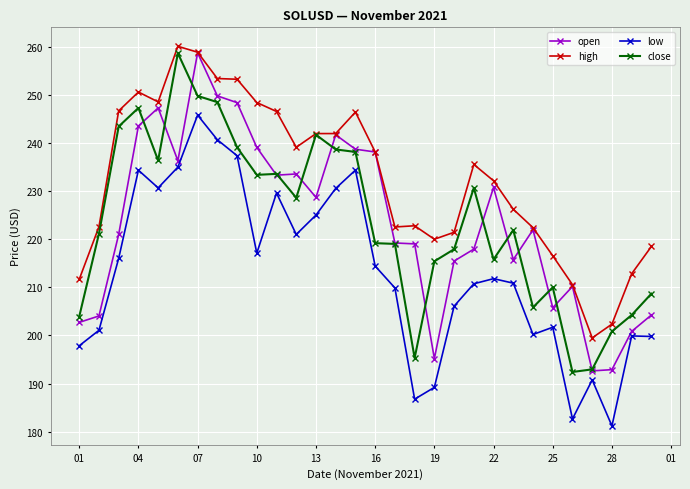

Which series has the largest total across all categories?

high